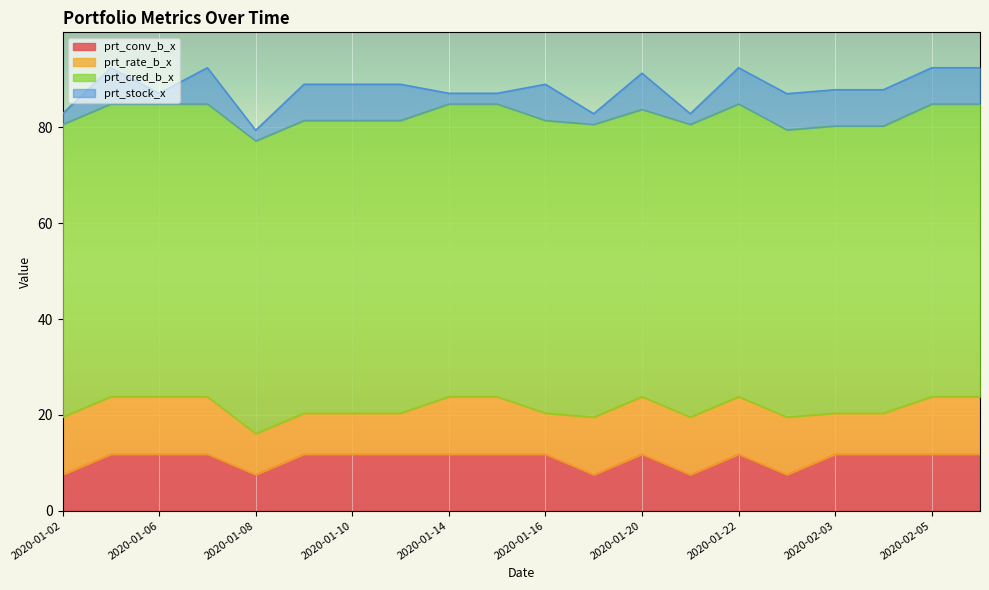

Reading left to right, transcribe all the data shown in this chart.

prt_conv_b_x: 2020-01-02=7.5	2020-01-03=11.8	2020-01-06=11.8	2020-01-07=11.8	2020-01-08=7.5	2020-01-09=11.8	2020-01-10=11.8	2020-01-13=11.8	2020-01-14=11.8	2020-01-15=11.8	2020-01-16=11.8	2020-01-17=7.5	2020-01-20=11.8	2020-01-21=7.5	2020-01-22=11.8	2020-01-23=7.5	2020-02-03=11.8	2020-02-04=11.8	2020-02-05=11.8	2020-02-06=11.8
prt_rate_b_x: 2020-01-02=12.0	2020-01-03=12.0	2020-01-06=12.0	2020-01-07=12.0	2020-01-08=8.6	2020-01-09=8.6	2020-01-10=8.6	2020-01-13=8.6	2020-01-14=12.0	2020-01-15=12.0	2020-01-16=8.6	2020-01-17=12.0	2020-01-20=12.0	2020-01-21=12.0	2020-01-22=12.0	2020-01-23=12.0	2020-02-03=8.6	2020-02-04=8.6	2020-02-05=12.0	2020-02-06=12.0
prt_cred_b_x: 2020-01-02=61.1	2020-01-03=61.1	2020-01-06=61.1	2020-01-07=61.1	2020-01-08=61.1	2020-01-09=61.1	2020-01-10=61.1	2020-01-13=61.1	2020-01-14=61.1	2020-01-15=61.1	2020-01-16=61.1	2020-01-17=61.1	2020-01-20=59.9	2020-01-21=61.1	2020-01-22=61.1	2020-01-23=59.9	2020-02-03=59.9	2020-02-04=59.9	2020-02-05=61.1	2020-02-06=61.1
prt_stock_x: 2020-01-02=2.2	2020-01-03=7.6	2020-01-06=2.2	2020-01-07=7.6	2020-01-08=2.2	2020-01-09=7.6	2020-01-10=7.6	2020-01-13=7.6	2020-01-14=2.2	2020-01-15=2.2	2020-01-16=7.6	2020-01-17=2.2	2020-01-20=7.6	2020-01-21=2.2	2020-01-22=7.6	2020-01-23=7.6	2020-02-03=7.6	2020-02-04=7.6	2020-02-05=7.6	2020-02-06=7.6